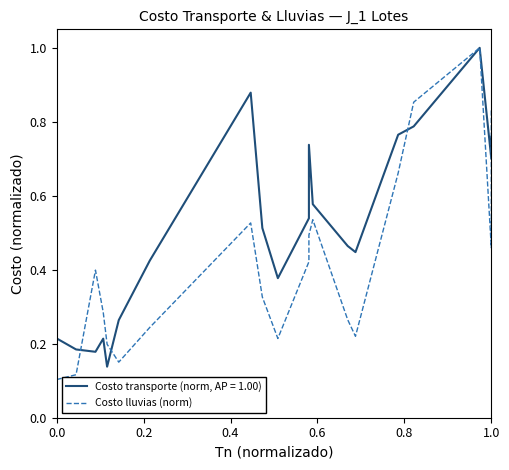

What is the value of the 20th point from the left?

0.8